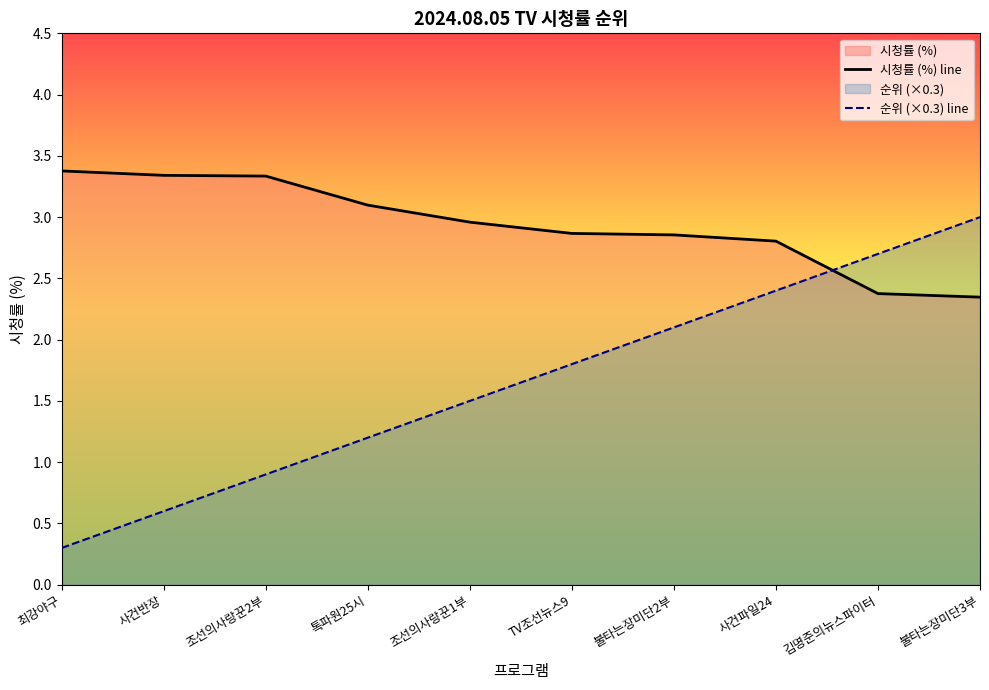

Reading left to right, what are all the values shown in this chart?

시청률 (%) line: 3.4	3.3	3.3	3.1	3.0	2.9	2.9	2.8	2.4	2.3
순위 (×0.3) line: 0.3	0.6	0.9	1.2	1.5	1.8	2.1	2.4	2.7	3.0